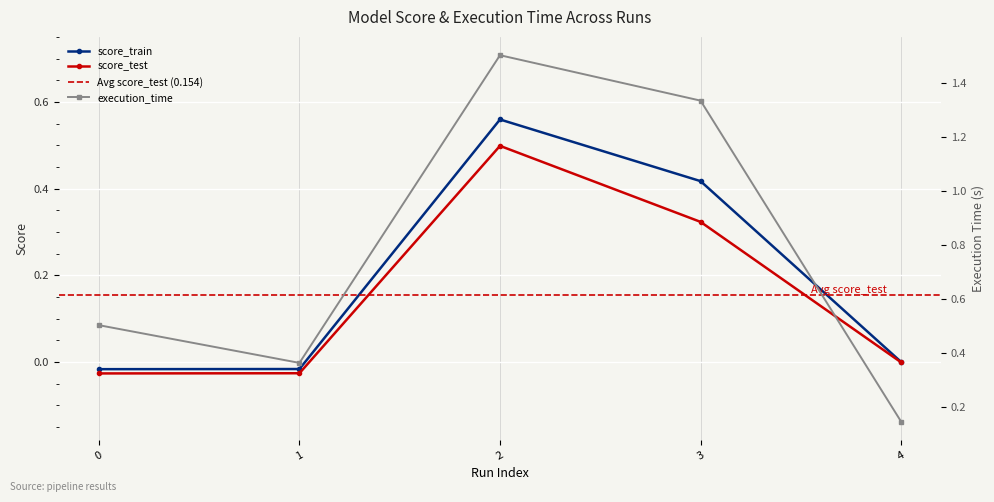

What is the value of the score_train point at the 3rd from the left?

0.6